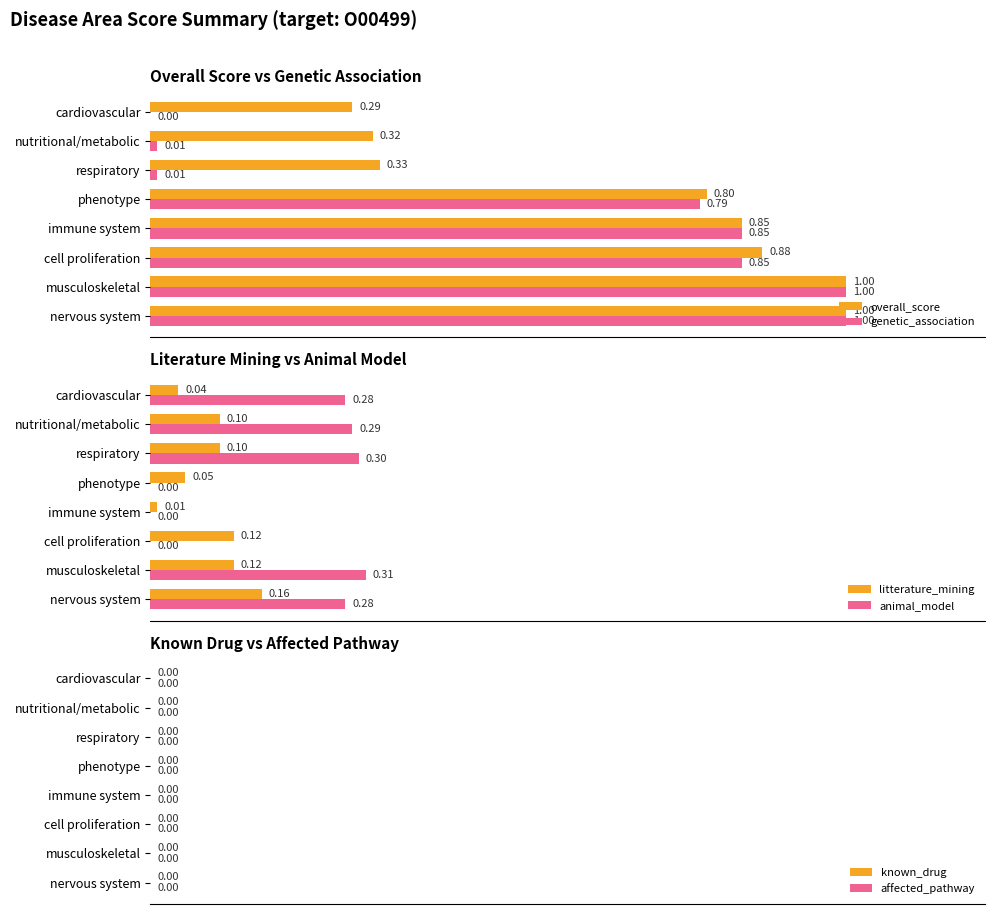

At which label is genetic_association closest to 0?

cardiovascular